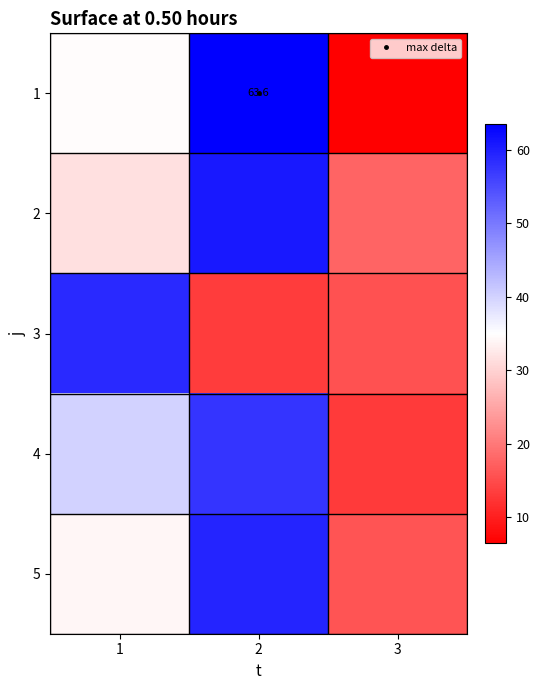

The value of 4 at 1 is 40.0. True or false?

True